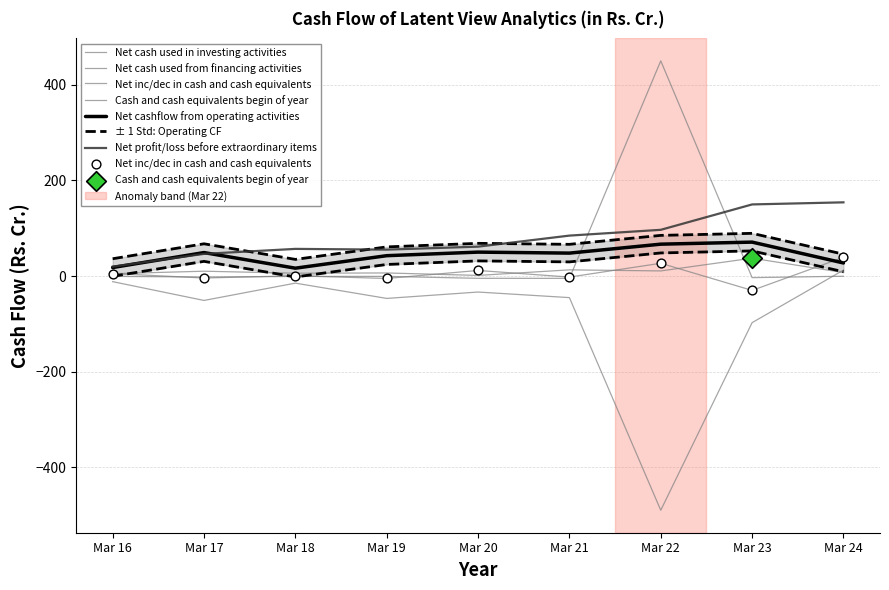

What is the total value across all series at Mar 16?

34.9